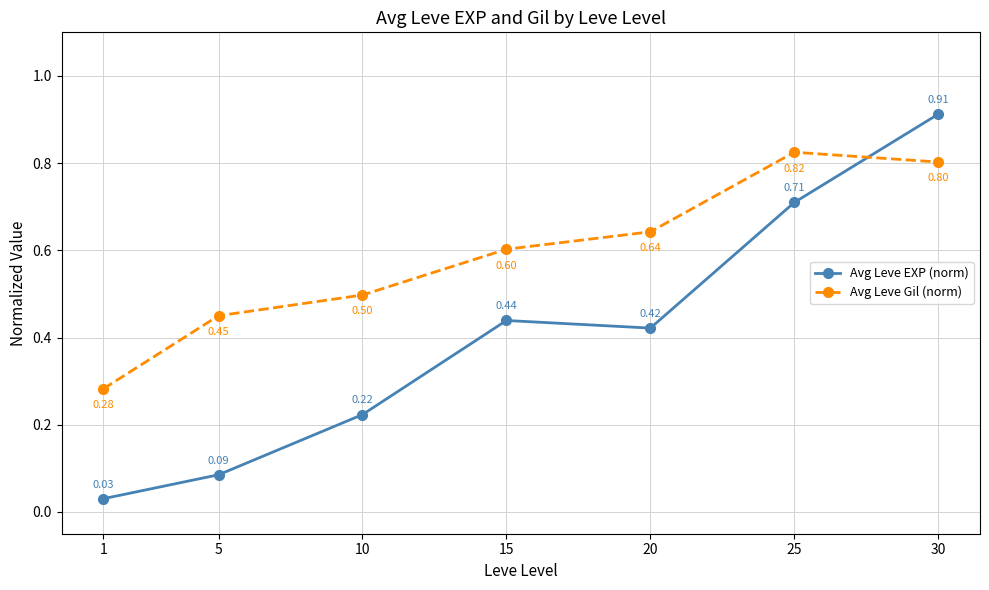

At how many categories does at least one series exceed 0?

7